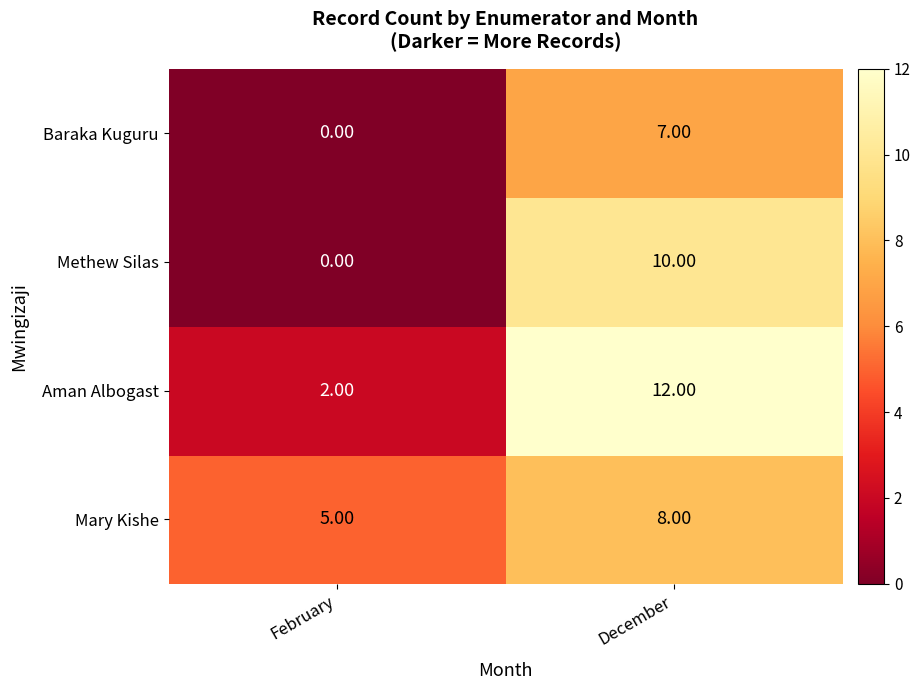

What is the spread (max minus min) of values at February?

5